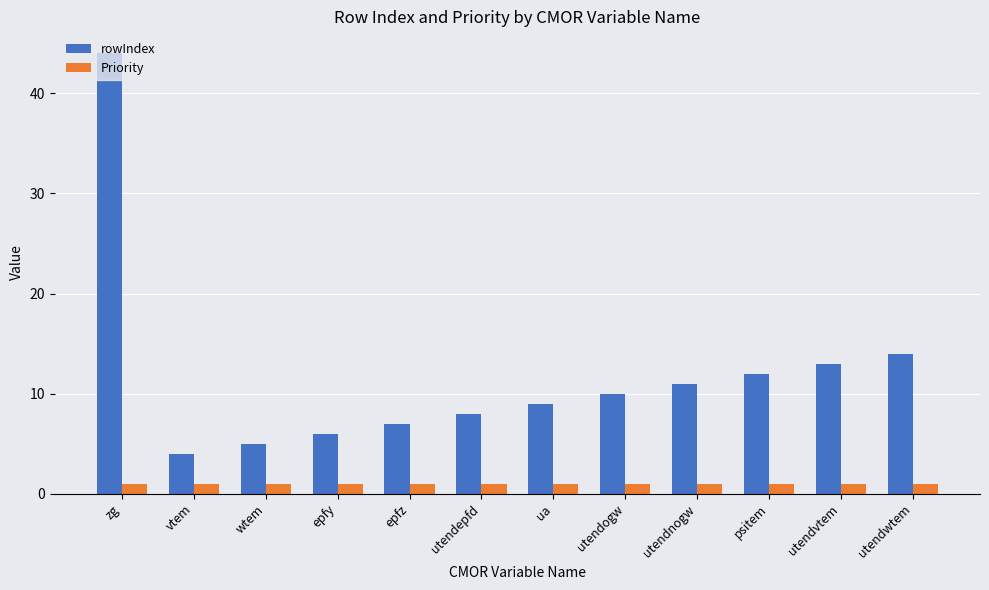

What is the minimum value for rowIndex?

4